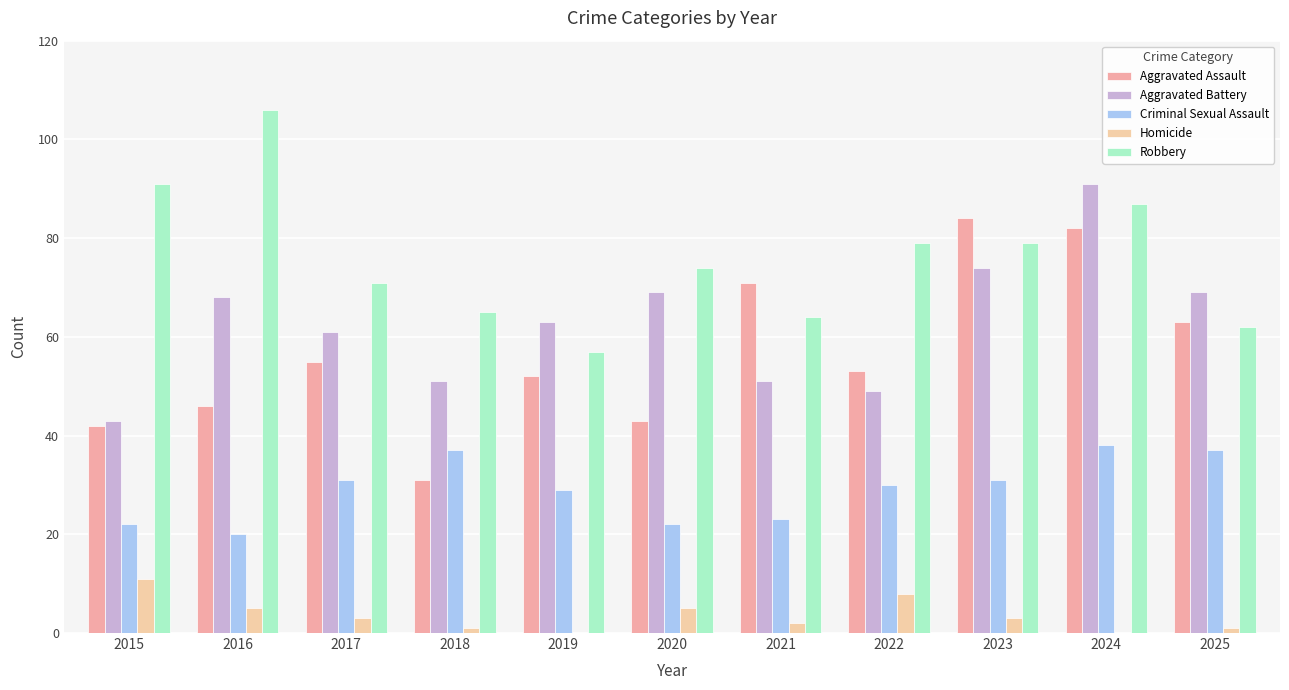

Which category has the highest value in the Robbery series?

2016